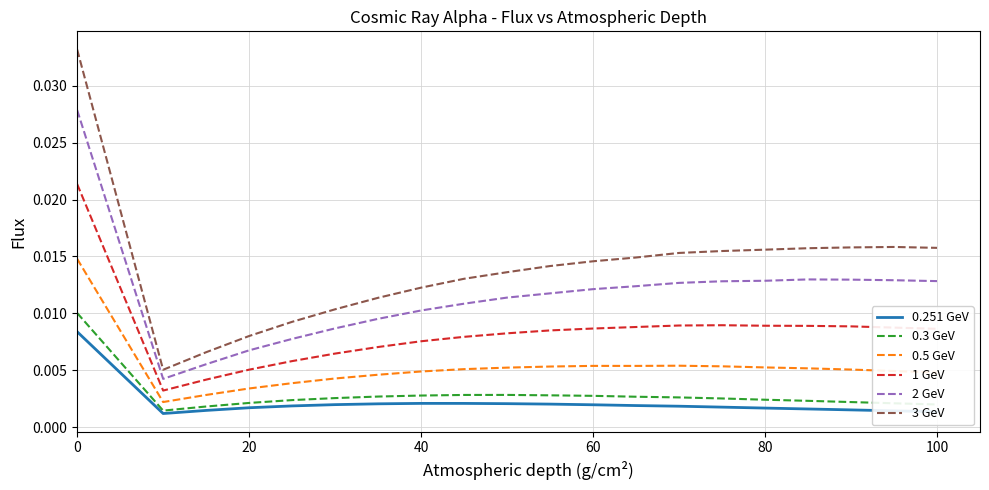

Rank the series by their maximum value, from lowest to highest.

0.251 GeV, 0.3 GeV, 0.5 GeV, 1 GeV, 2 GeV, 3 GeV